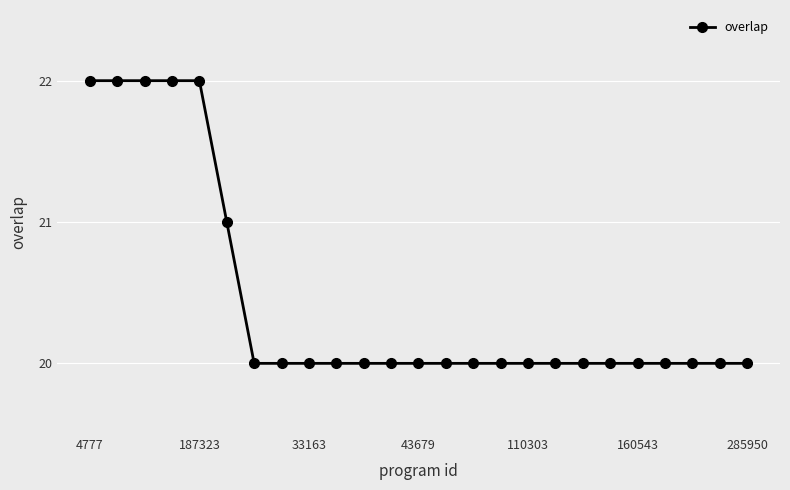

What is the sum of all values?

511